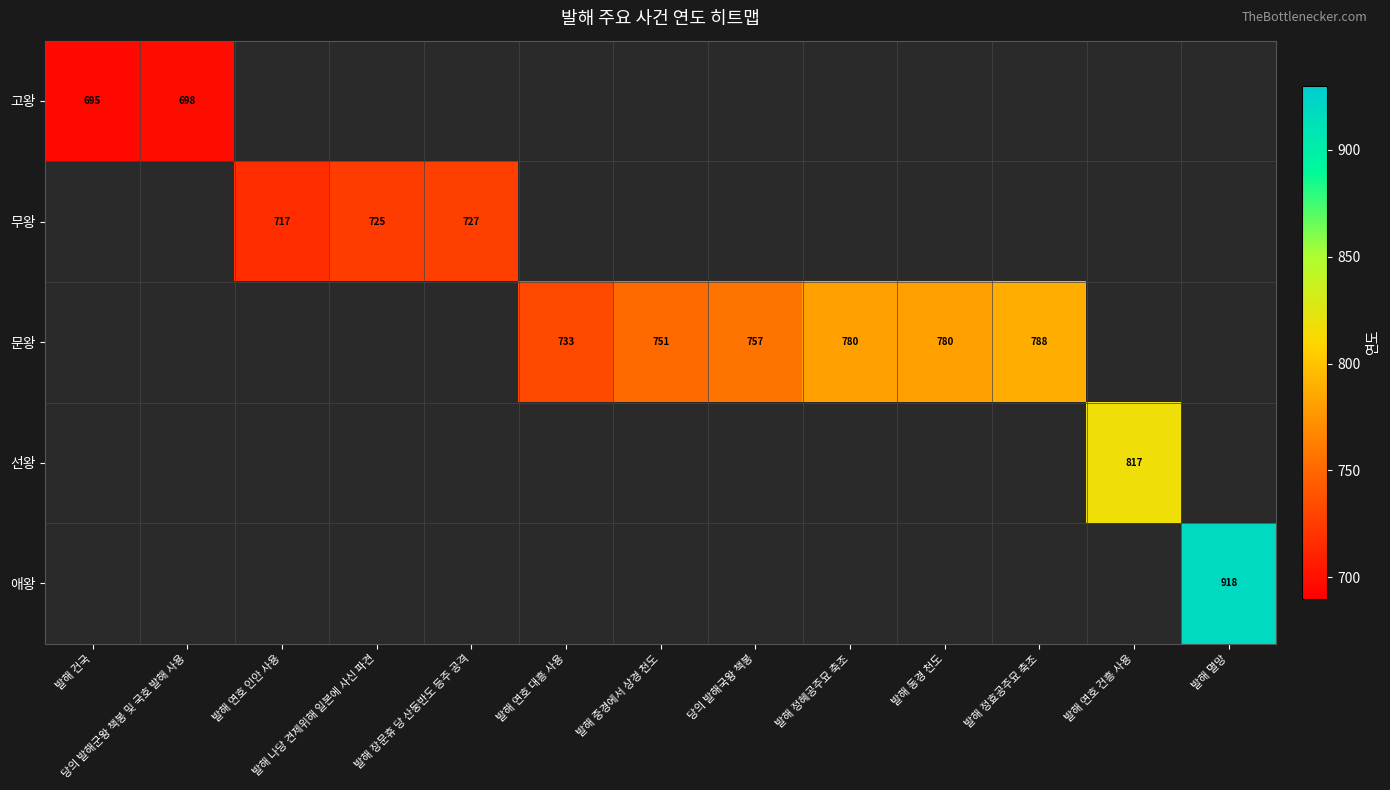

What is the maximum value shown in the chart?

918